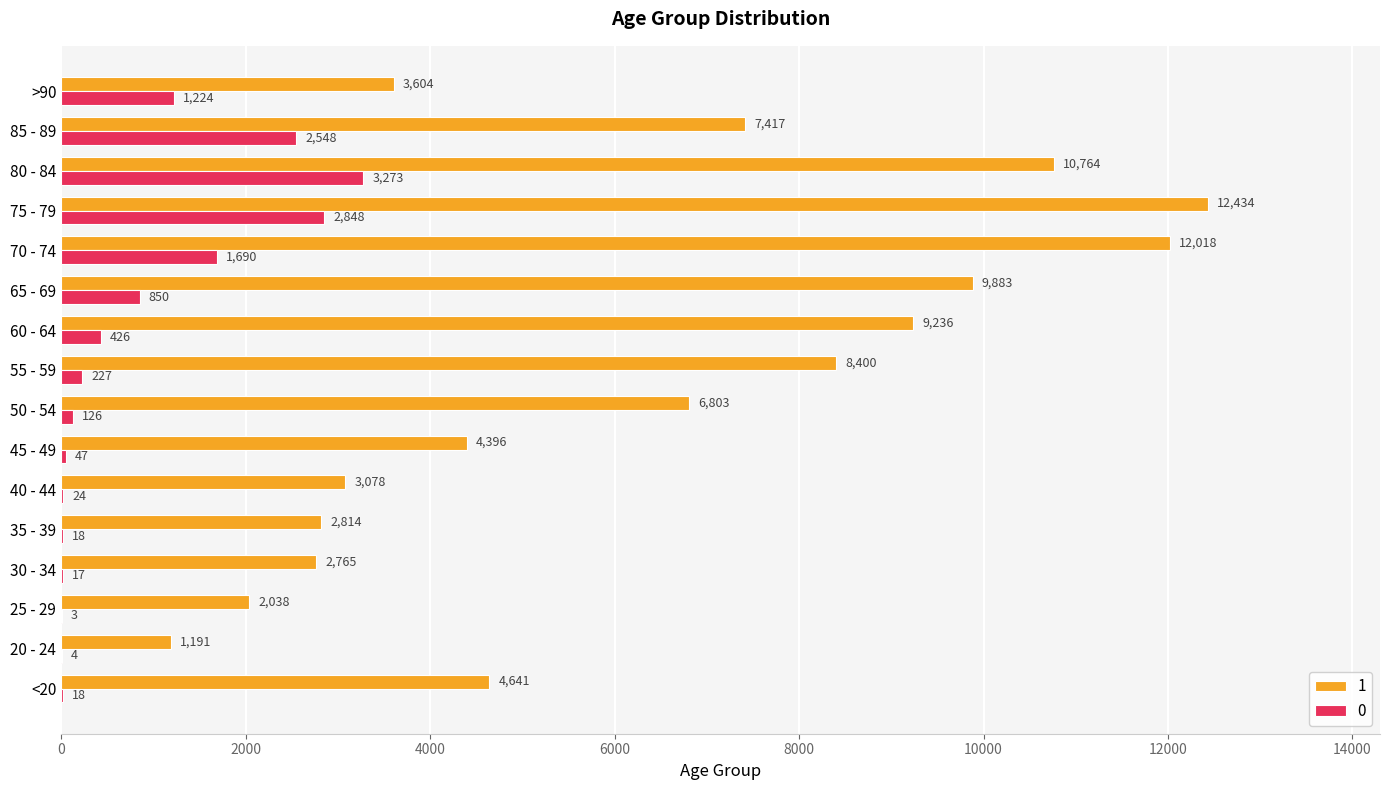

What is the greatest value displayed?

12434